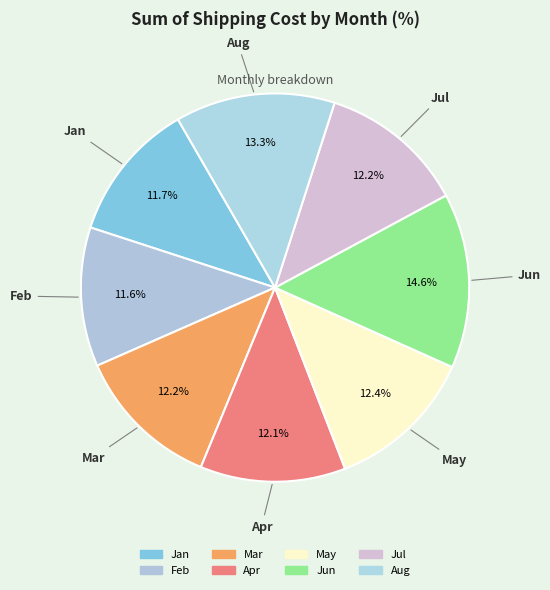

Which slice is the largest?

Jun